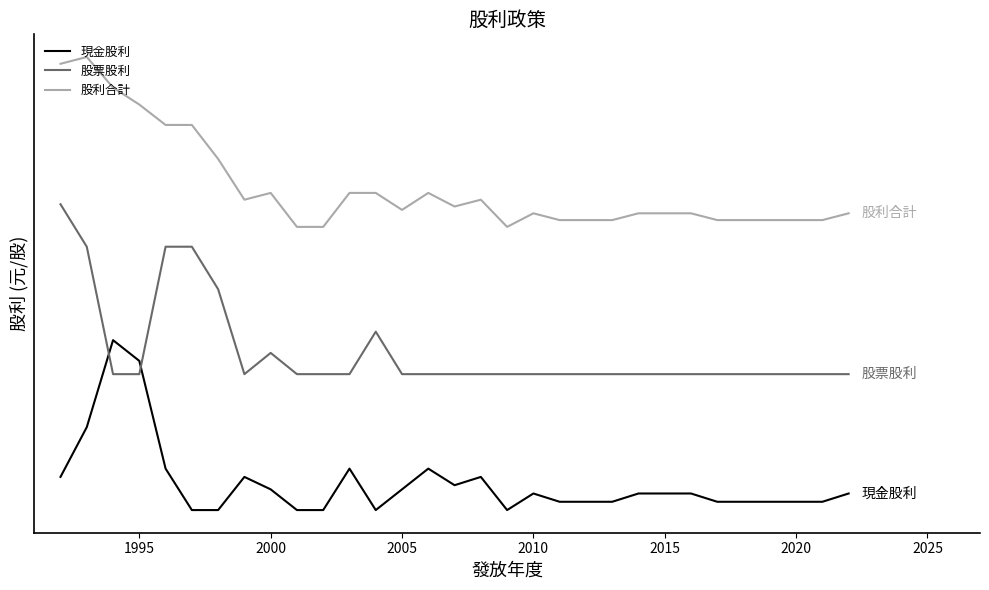

What are all the series names shown in the legend?

現金股利, 股票股利, 股利合計